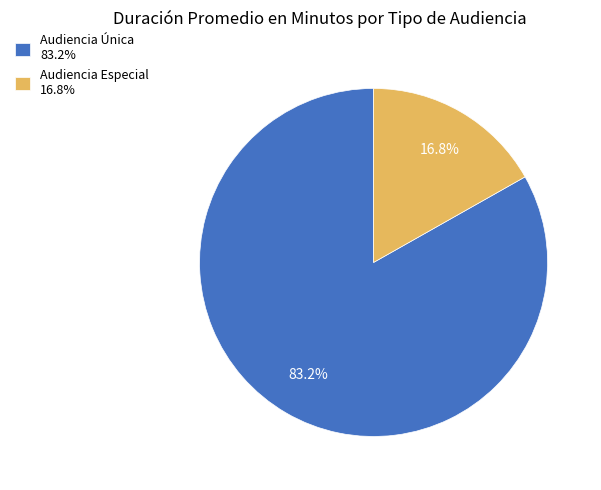

To the nearest percent, what portion does Audiencia Única represent?

83%